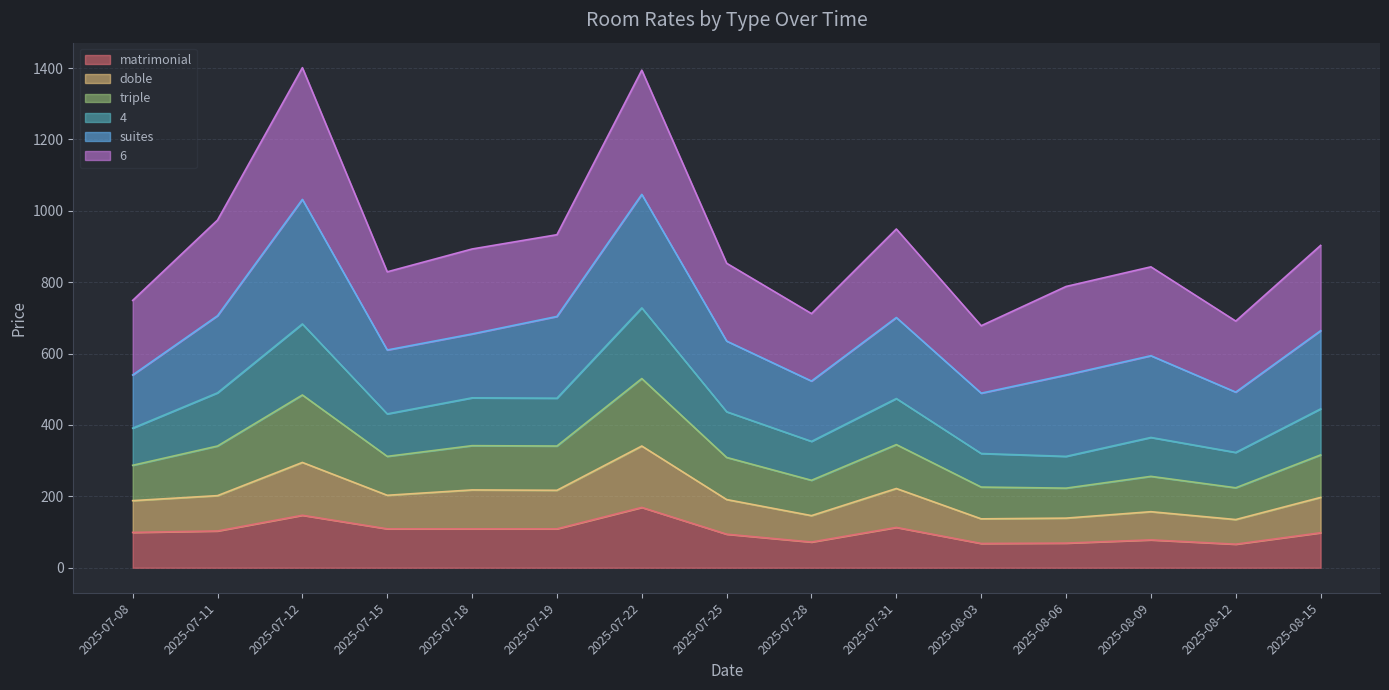

At which label does triple reach its minimum?

2025-08-06